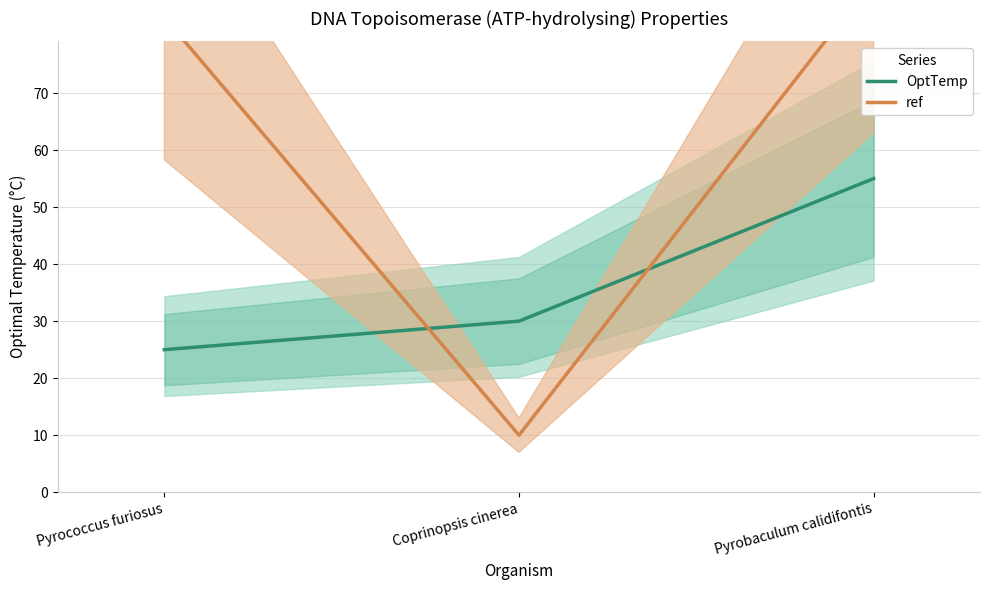

What is the difference between the maximum and minimum values in the ref series?

80.0